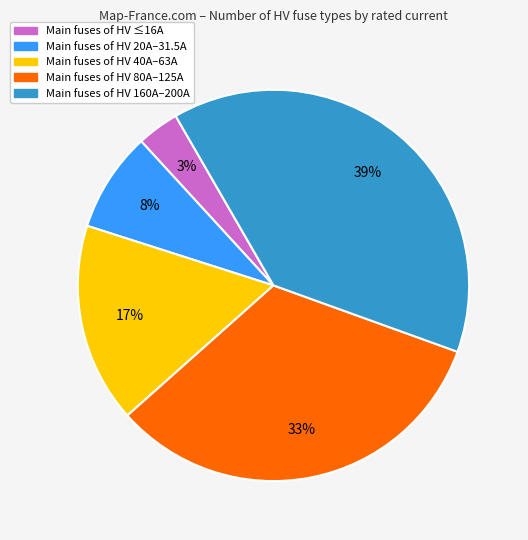

To the nearest percent, what is the average slice percentage?

20%